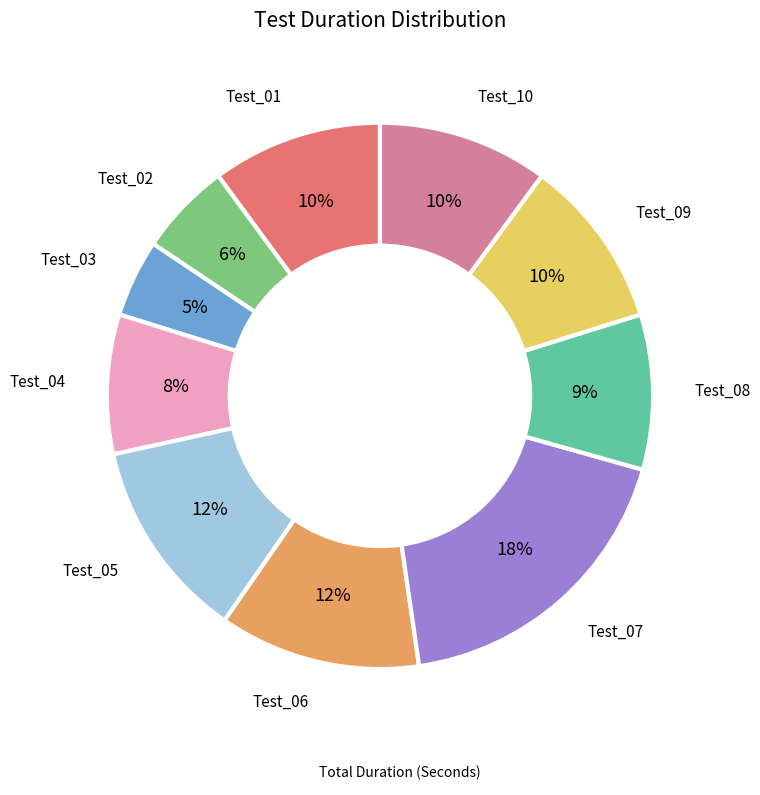

Is there a majority slice in this chart?

No